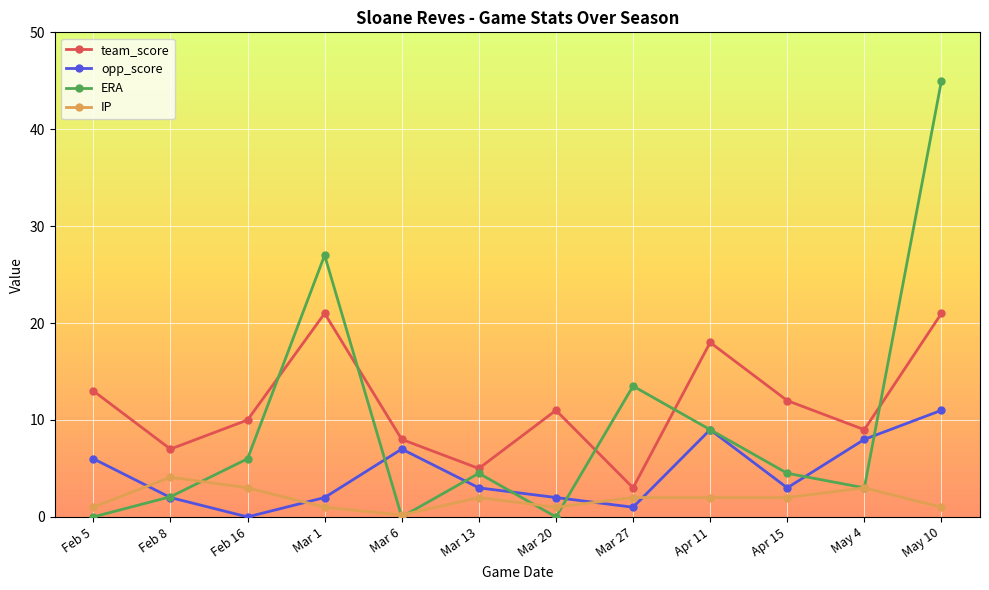

List the series in order of their overall mean, lowest first.

IP, opp_score, ERA, team_score